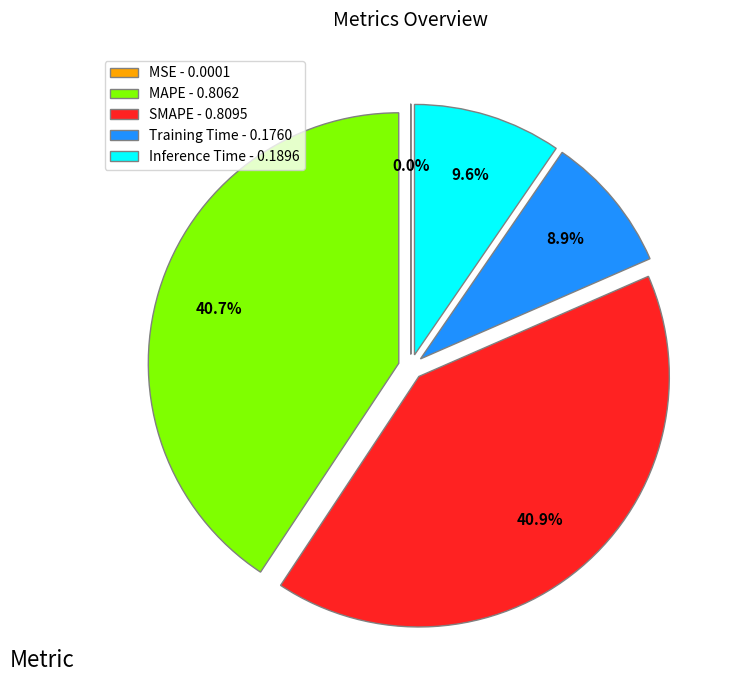

Is it true that Inference Time is 10% of the pie?

True